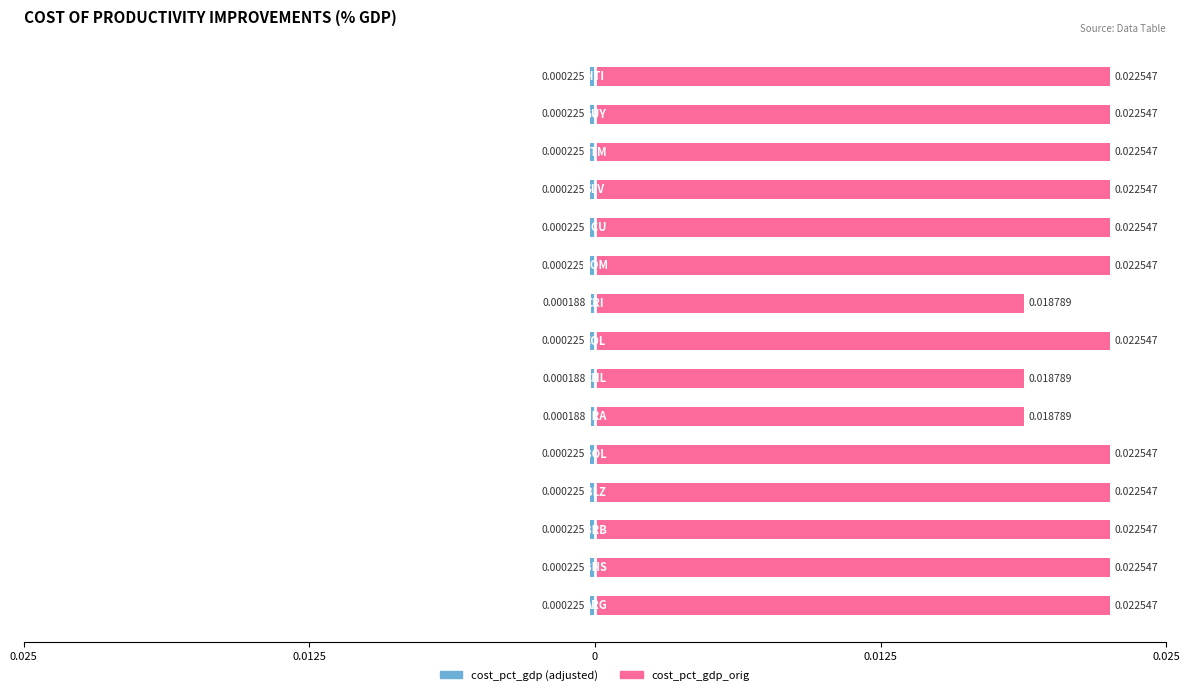

How many bars are there in total?

30